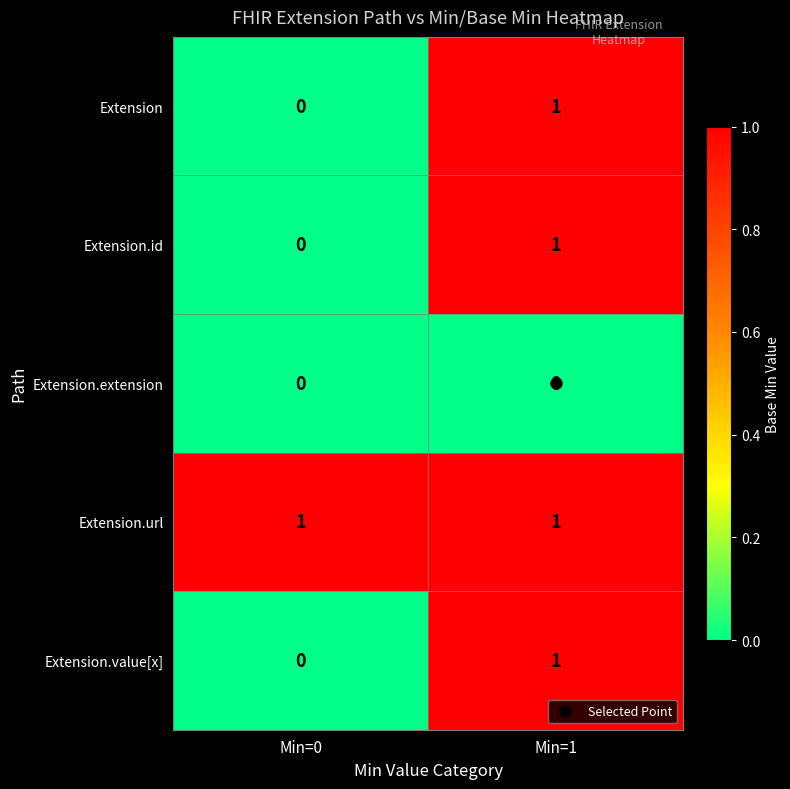

Which category has the highest value in the Extension.id series?

Min=1